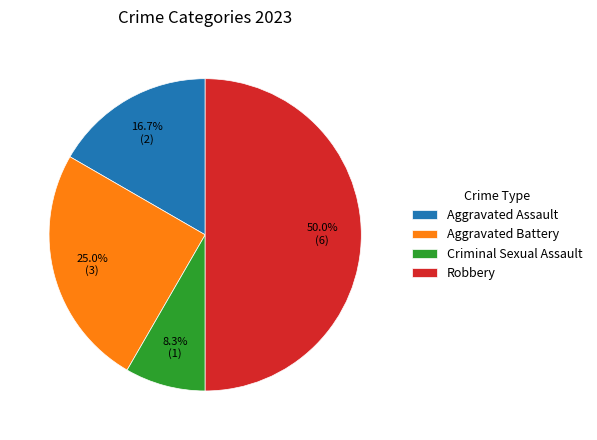

Do Aggravated Assault and Aggravated Battery together represent more than half of the pie?

No